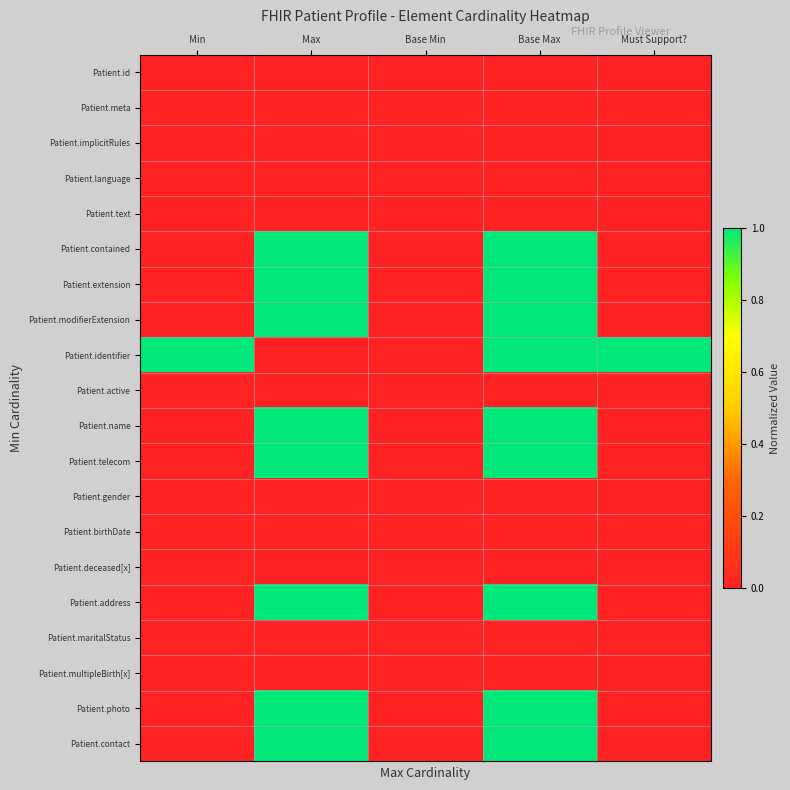

Which category has the highest value across all series?

Max